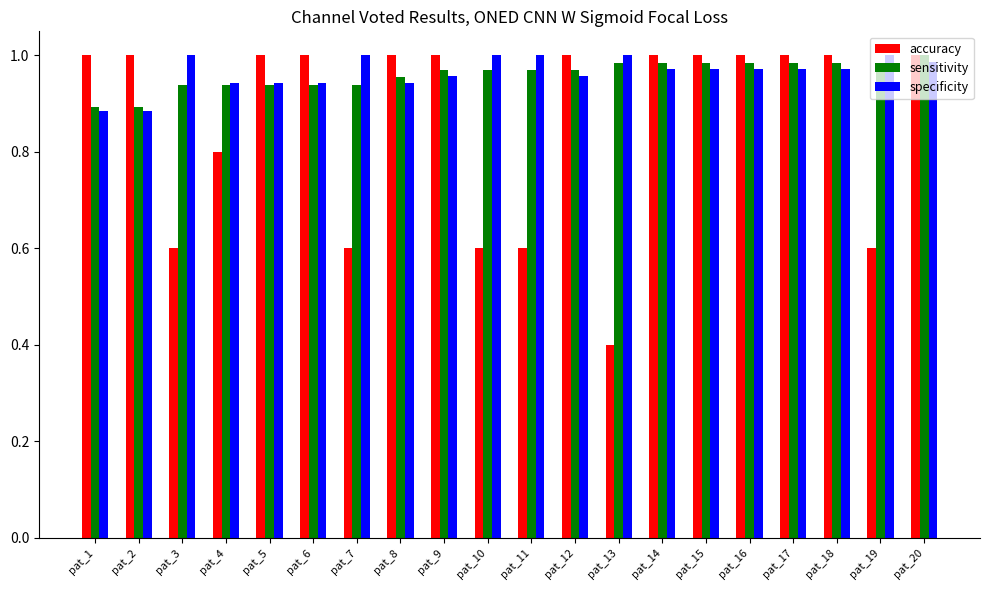

What are all the series names shown in the legend?

accuracy, sensitivity, specificity